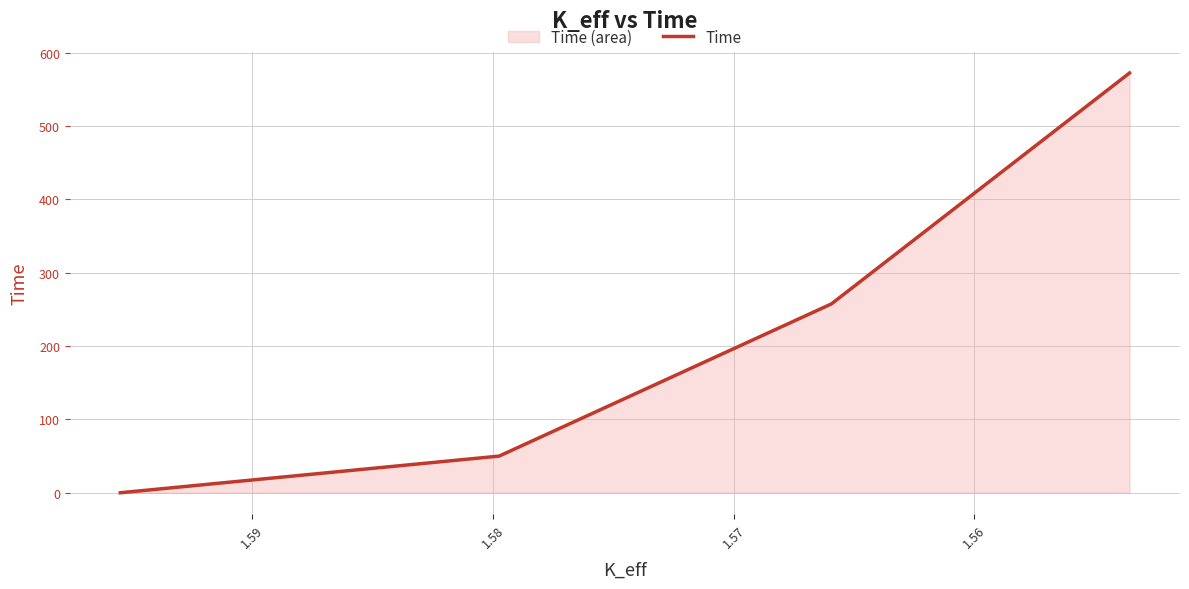

How many distinct data groups are displayed?

1